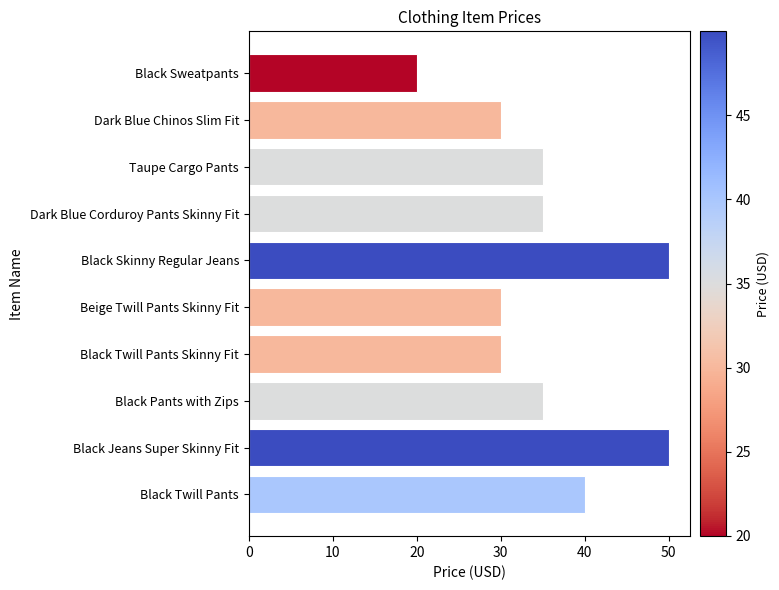

What is the difference between the second highest and minimum values?

30.0